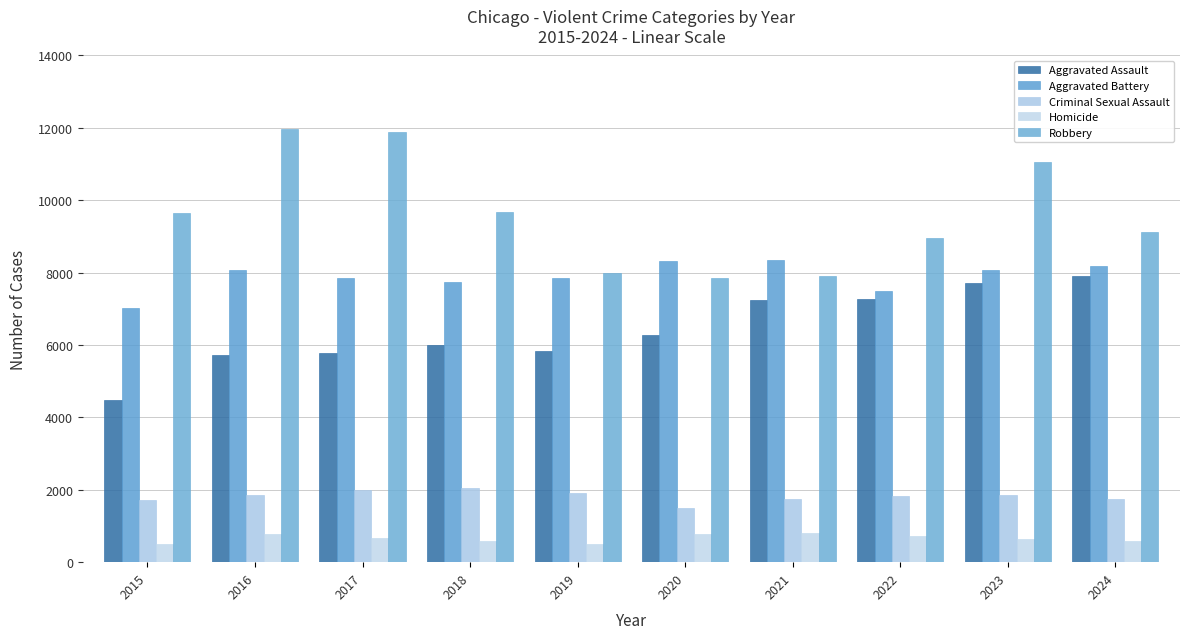

What is the total value across all series at 2019?

24113